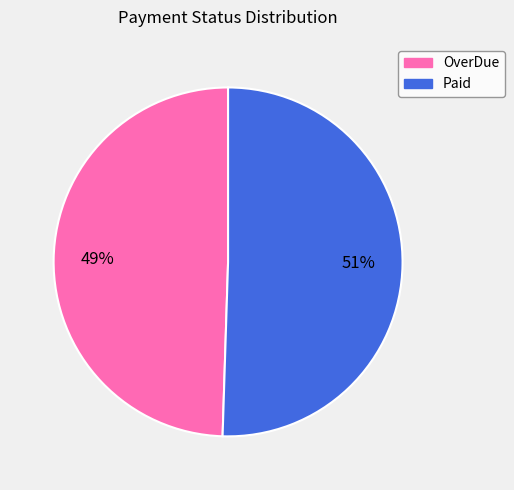

Approximately how many times larger is the value at OverDue compared to Paid?

1.0